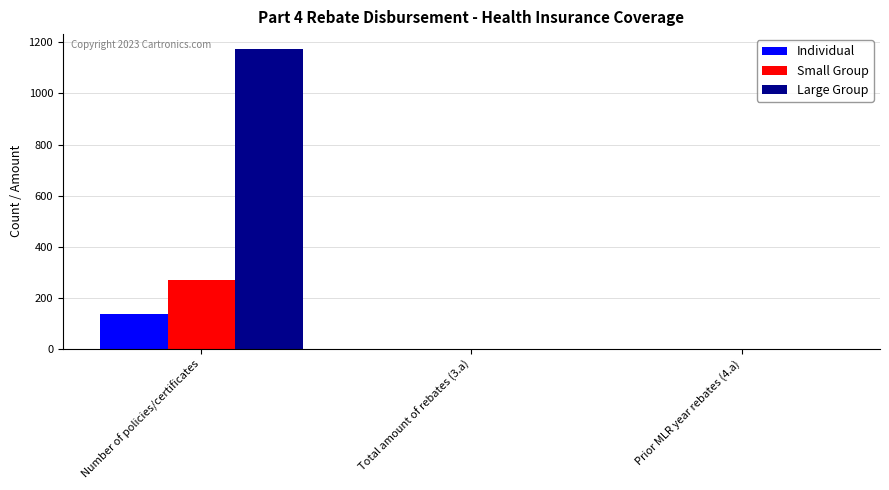

The Large Group series shows 1174 at Number of policies/certificates. True or false?

True